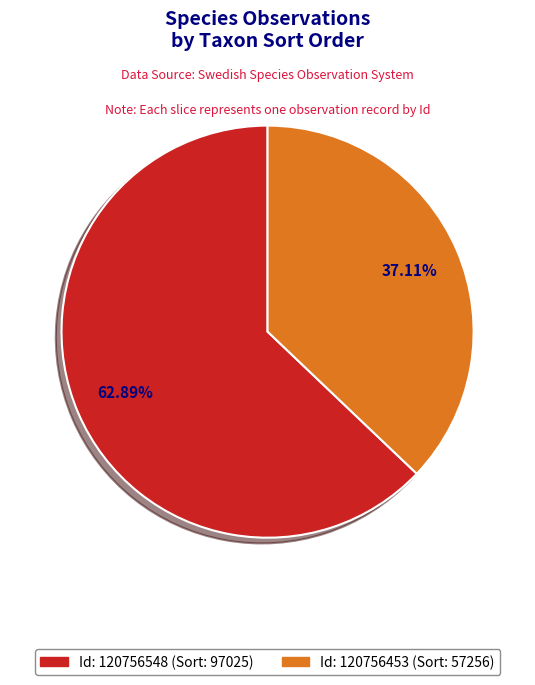

Count the number of slices in the pie.

2